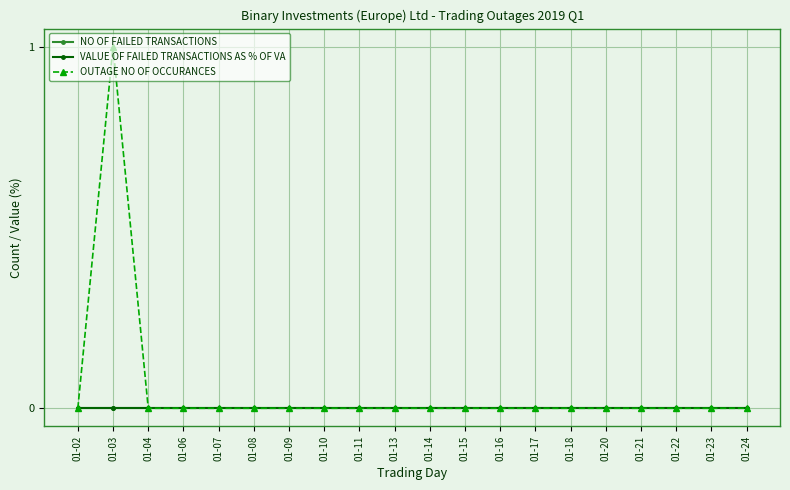

Does the chart have visible grid lines?

Yes